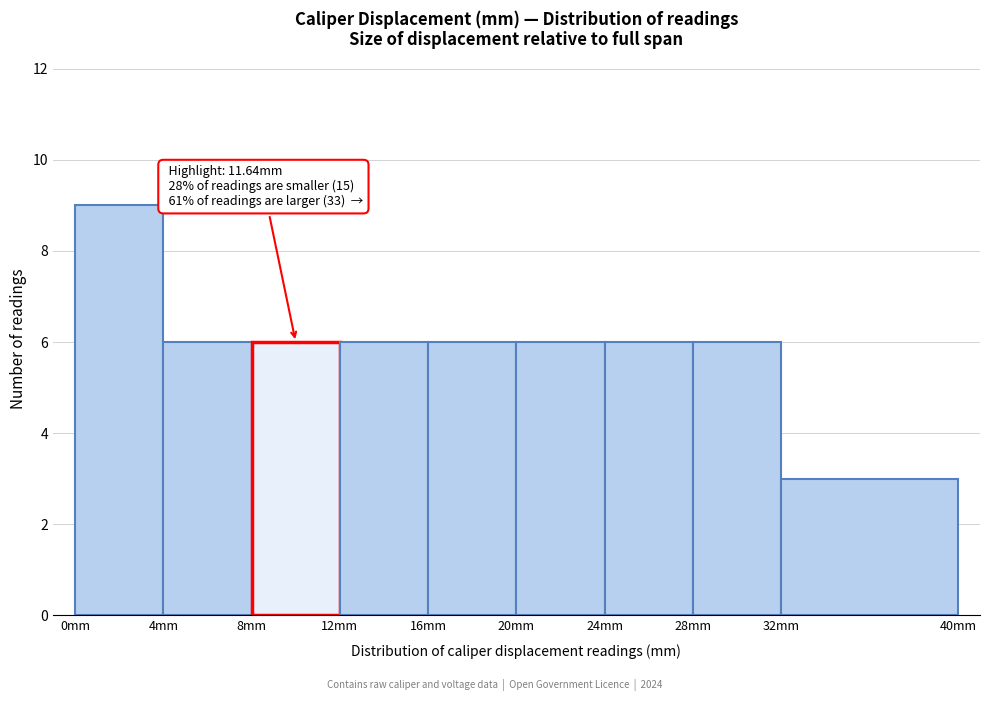

Which range on the x-axis has the tallest bar?

0 to 4